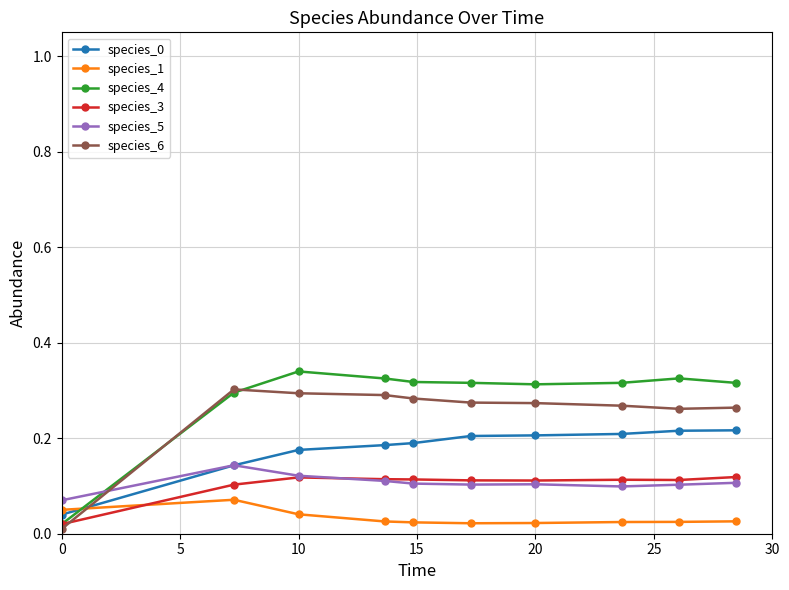

In species_3, how many points are lower than both neighbors (excluding endpoints)?

2